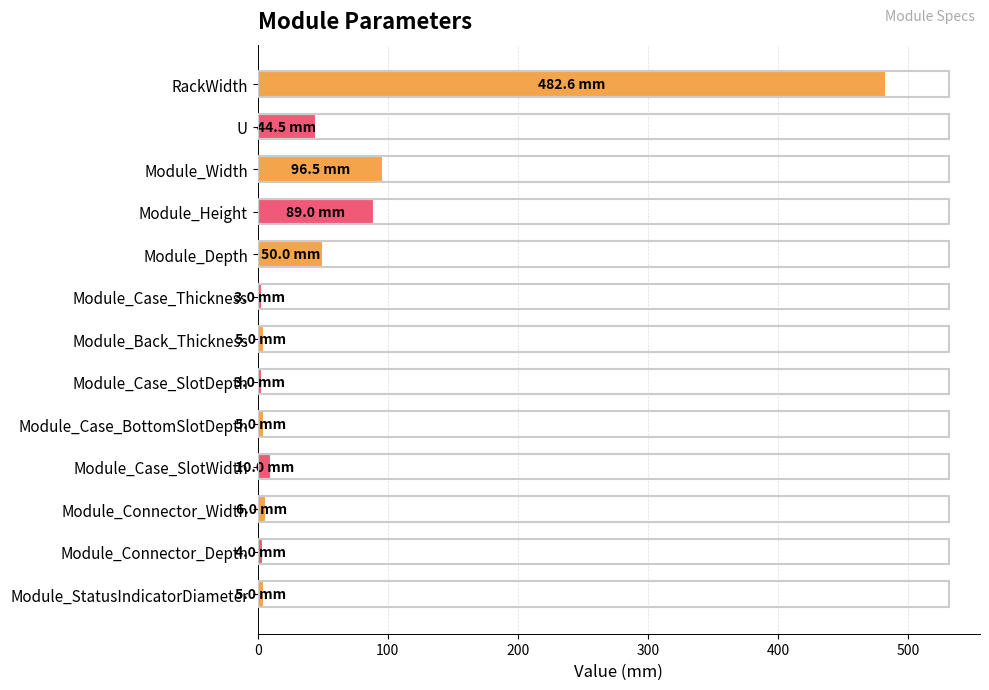

What is the maximum value shown in the chart?

482.6